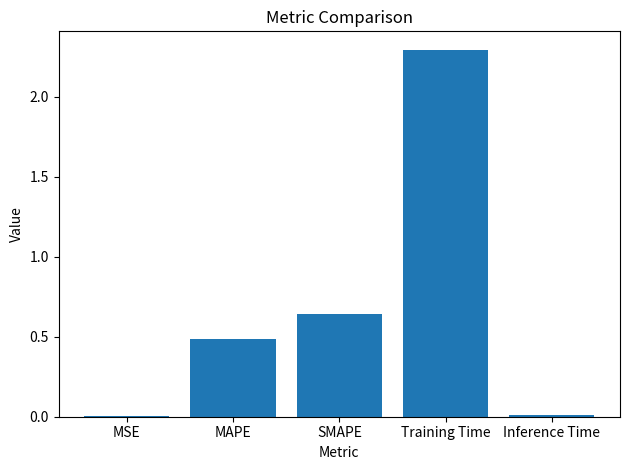

True or false: the data shows 0.8 at Training Time.

False